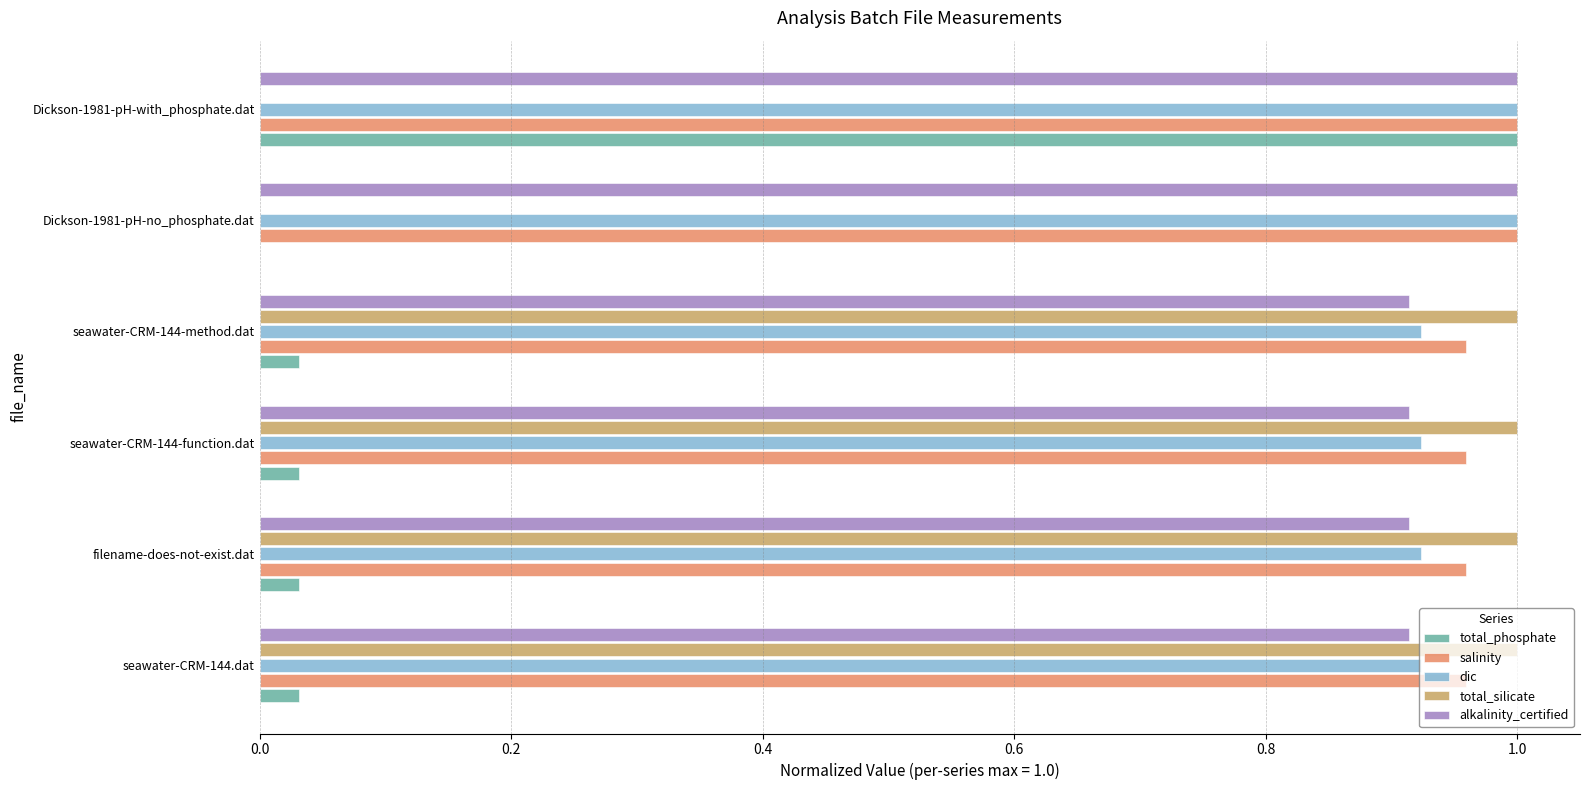

At which label does total_phosphate reach its peak?

Dickson-1981-pH-with_phosphate.dat